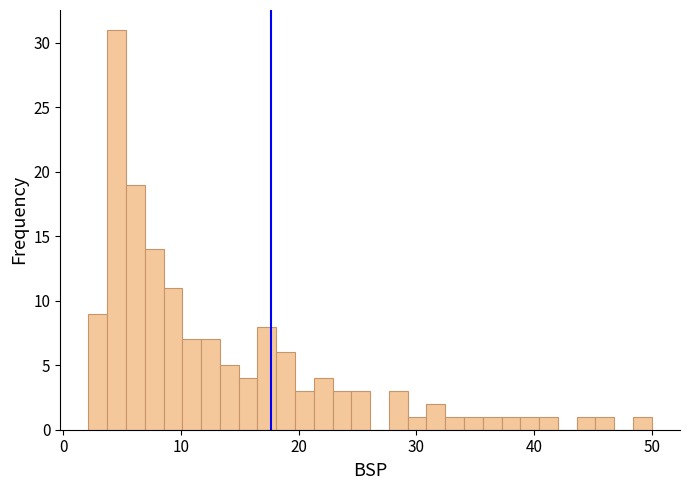

Around what value on the x-axis is the tallest bar? Give the approximate position of its centre, as read against the axis.

5